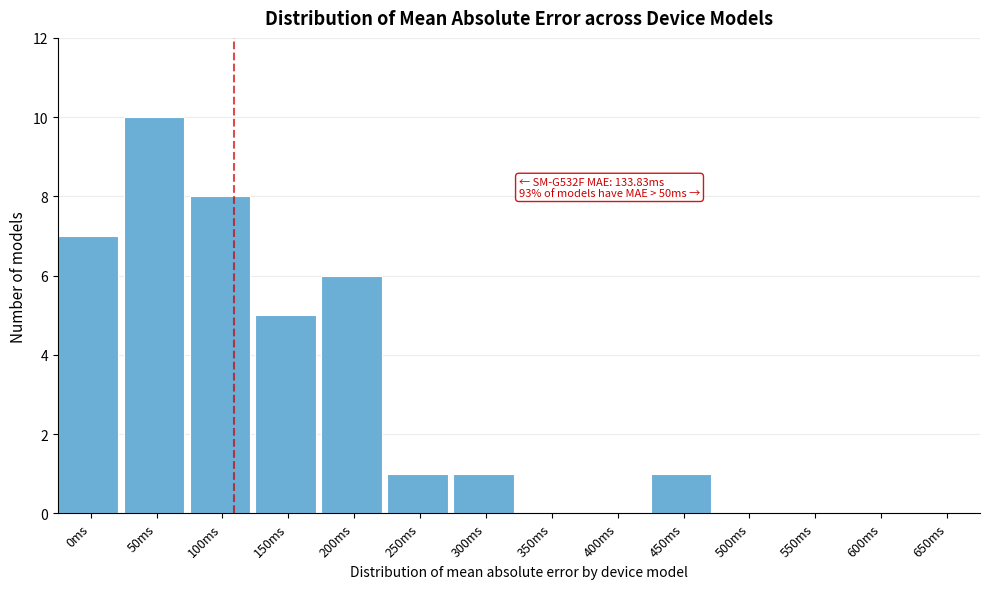

Reading left to right, what are all the values shown in this chart?

0ms=7	50ms=10	100ms=8	150ms=5	200ms=6	250ms=1	300ms=1	350ms=0	400ms=0	450ms=1	500ms=0	550ms=0	600ms=0	650ms=0